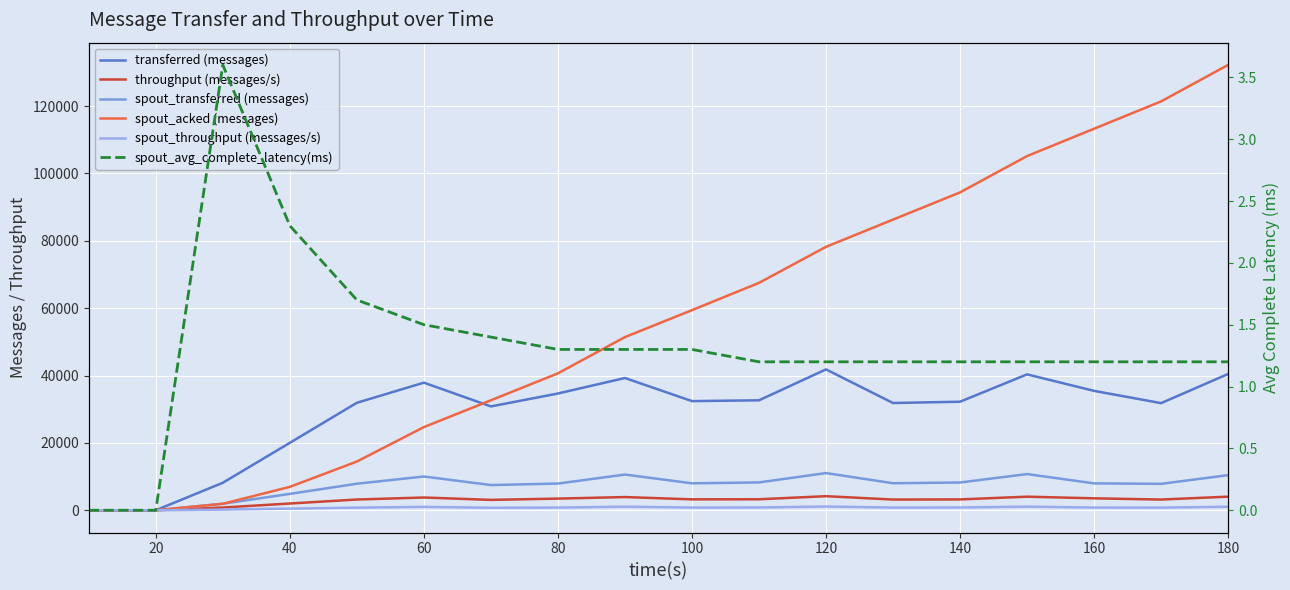

At 120, list the series in order from smallest to largest.

spout_avg_complete_latency(ms), spout_throughput (messages/s), throughput (messages/s), spout_transferred (messages), transferred (messages), spout_acked (messages)